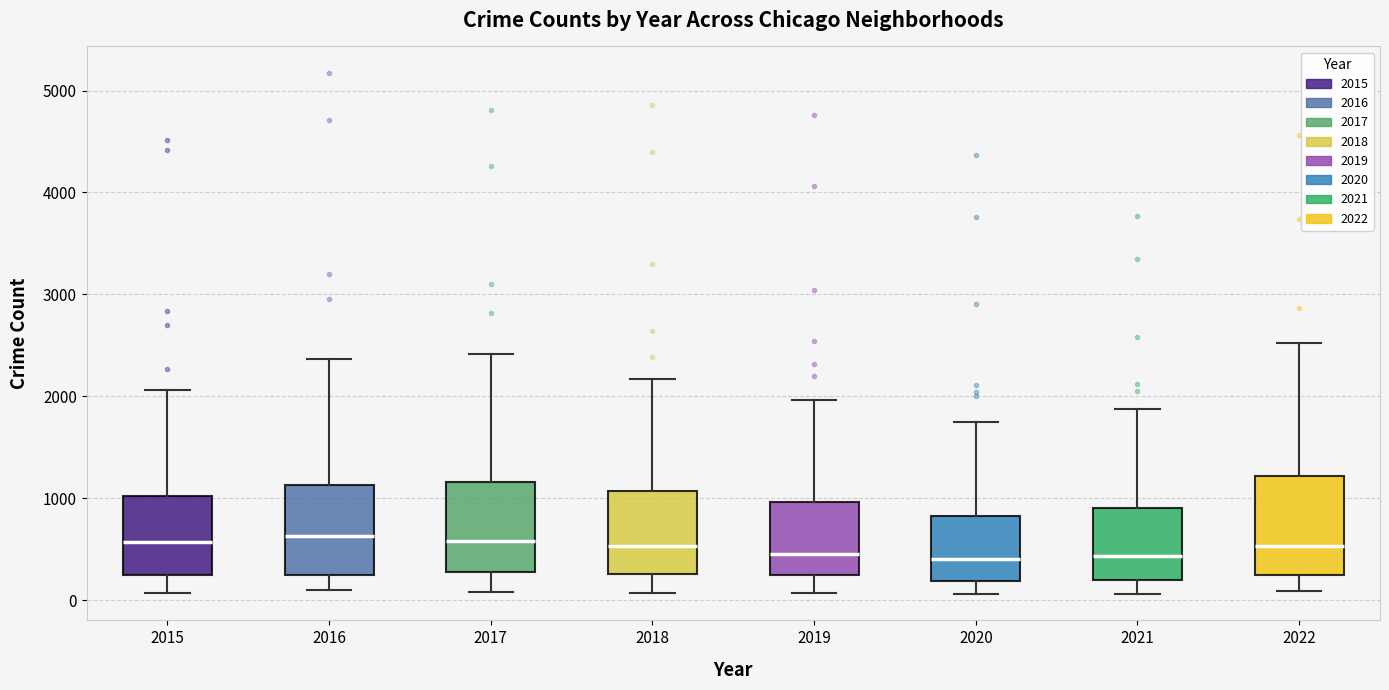

Reading left to right, transcribe this box plot: for each box, give where its median line is, the range the box spans, and where its two whiskers end, as read against the y-axis. The values are not printed on the chart, so give them approximately, as read against the axis.

2015: median 600, box 200 to 1000, whiskers 100 to 2100
2016: median 600, box 200 to 1100, whiskers 100 to 2400
2017: median 600, box 300 to 1200, whiskers 100 to 2400
2018: median 500, box 300 to 1100, whiskers 100 to 2200
2019: median 500, box 200 to 1000, whiskers 100 to 2000
2020: median 400, box 200 to 800, whiskers 100 to 1800
2021: median 400, box 200 to 900, whiskers 100 to 1900
2022: median 500, box 200 to 1200, whiskers 100 to 2500